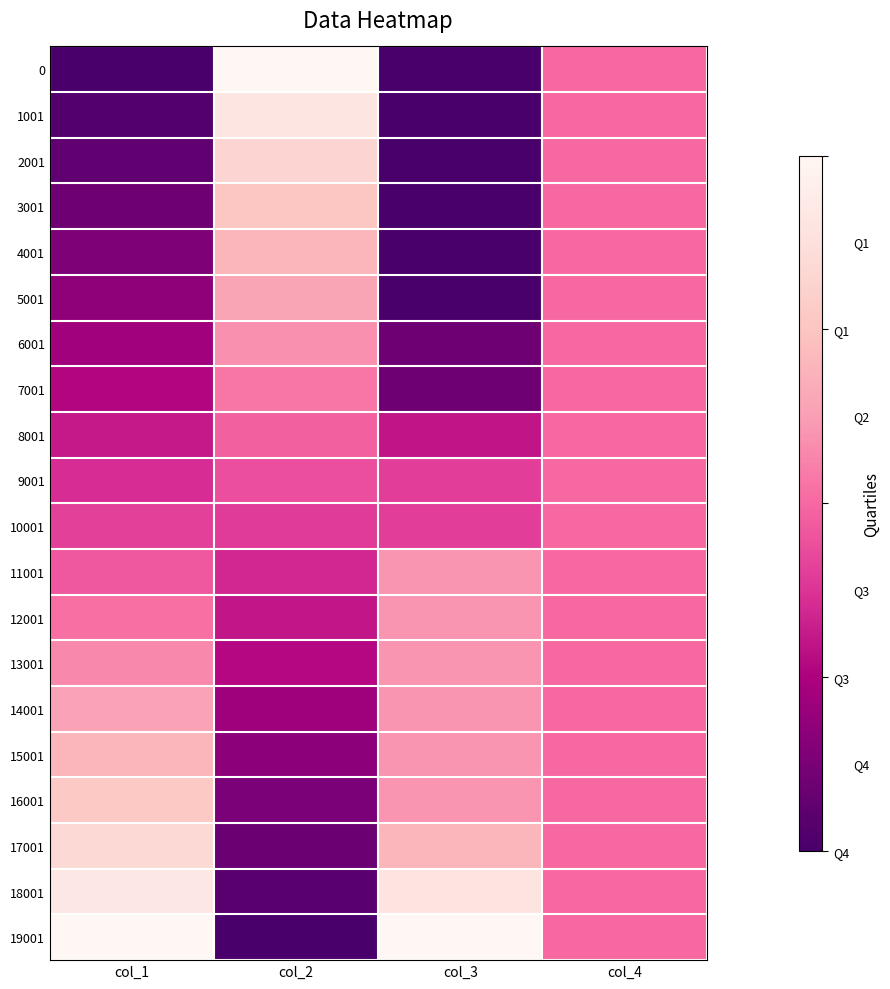

What is the spread (max minus min) of values at col_2?

1.0